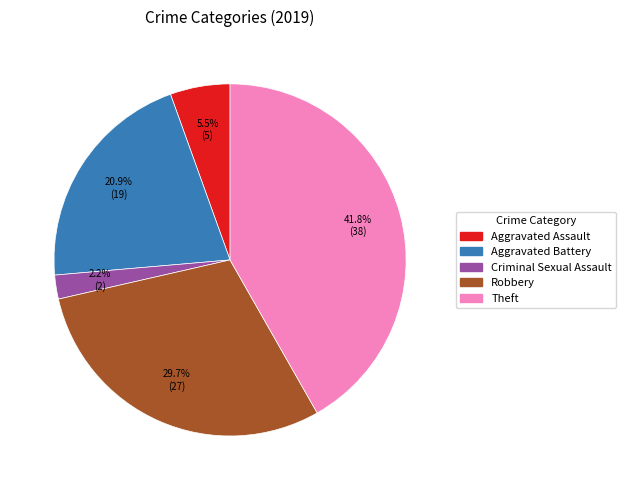

What is the largest slice in the pie chart?

Theft